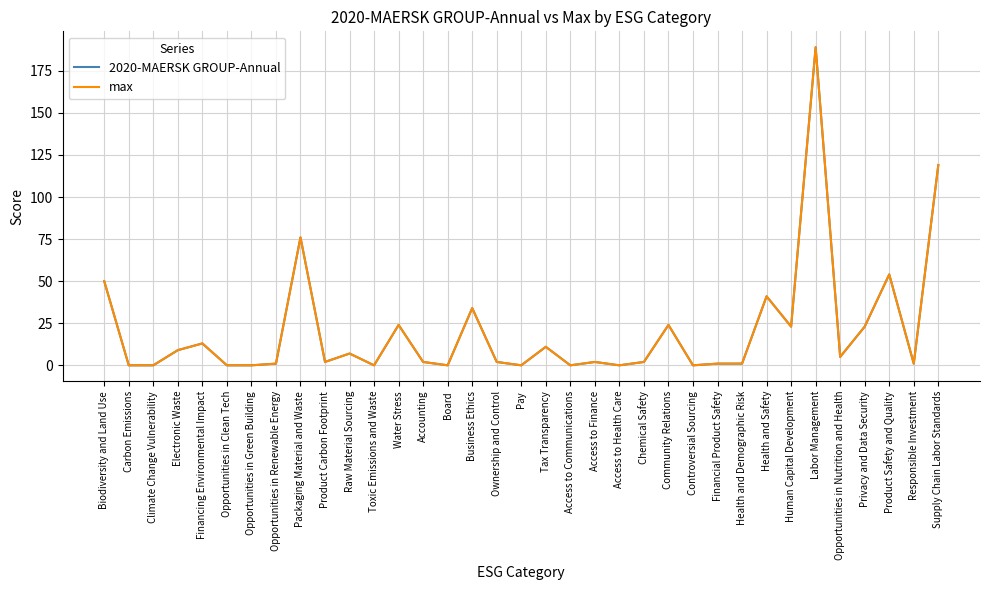

Is this an area chart (filled region under the line)?

No